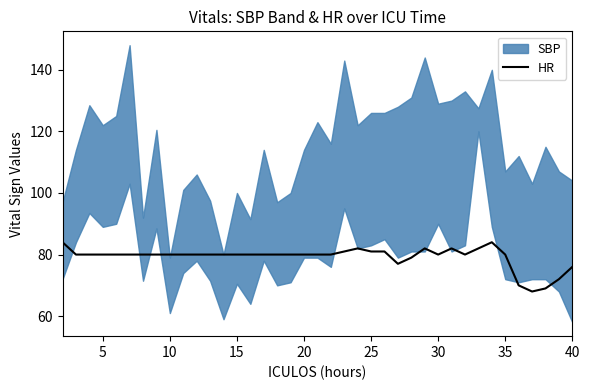

What is the value of the 17th point from the left?

80